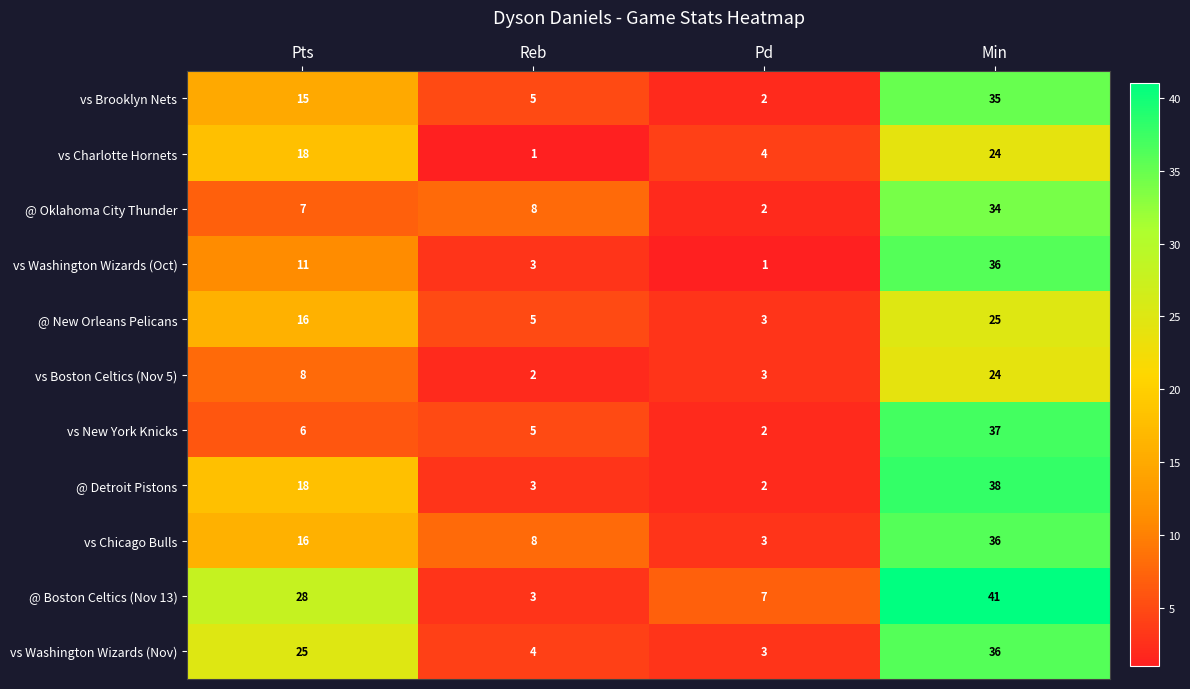

What is the spread (max minus min) of values at Pts?

22